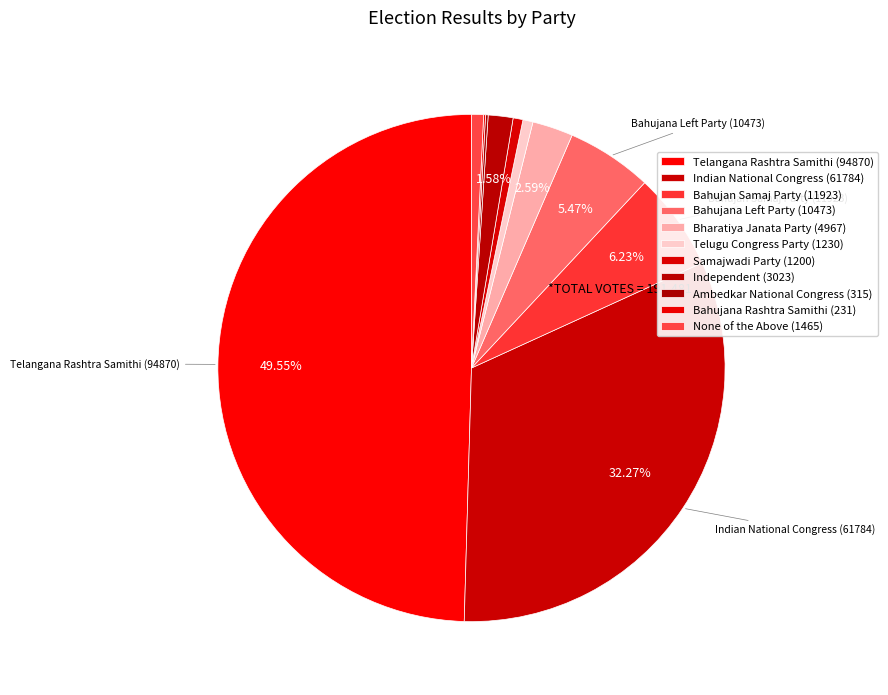

Count the number of slices in the pie.

11